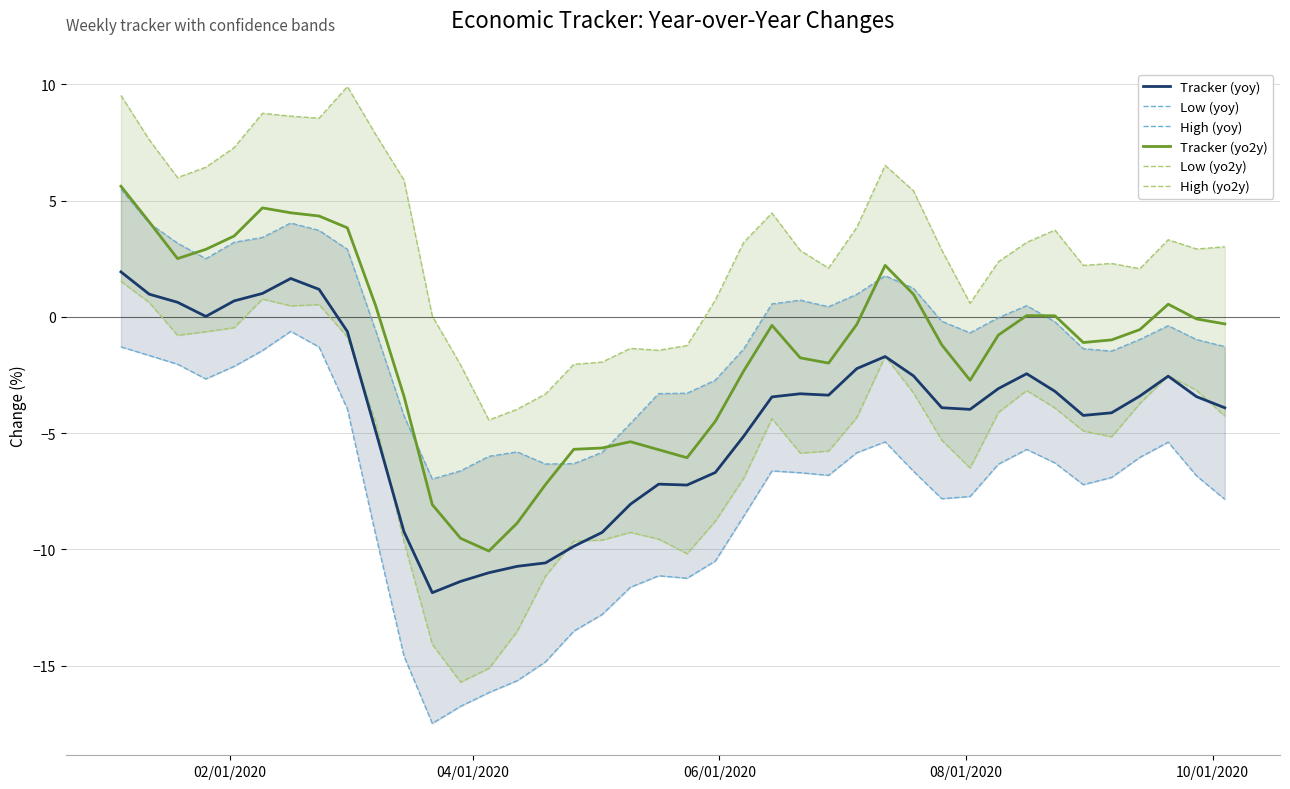

What is the highest value of the Tracker (yoy) series?

1.9